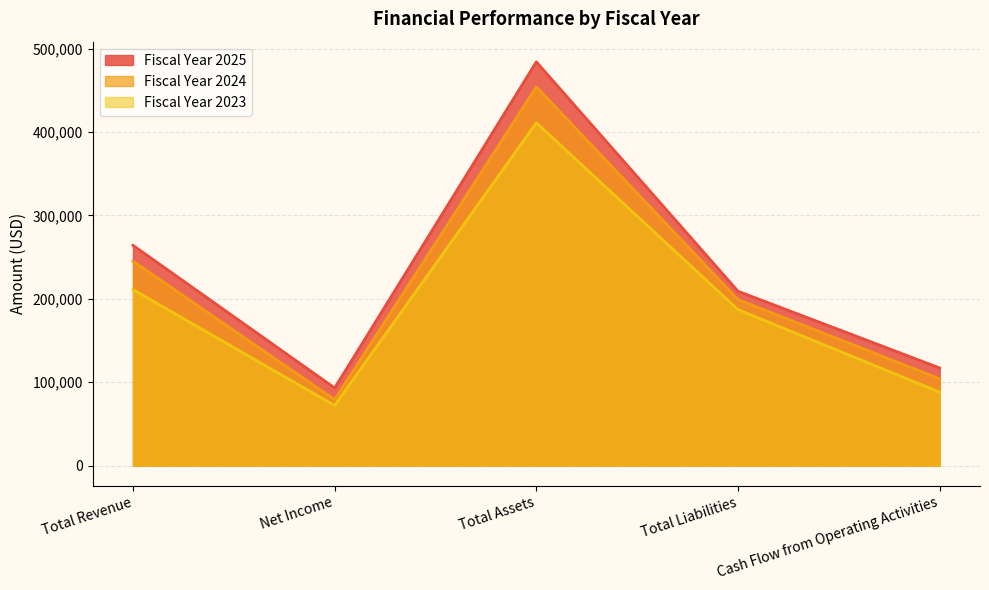

How many interior local valleys does the Fiscal Year 2025 series have?

1